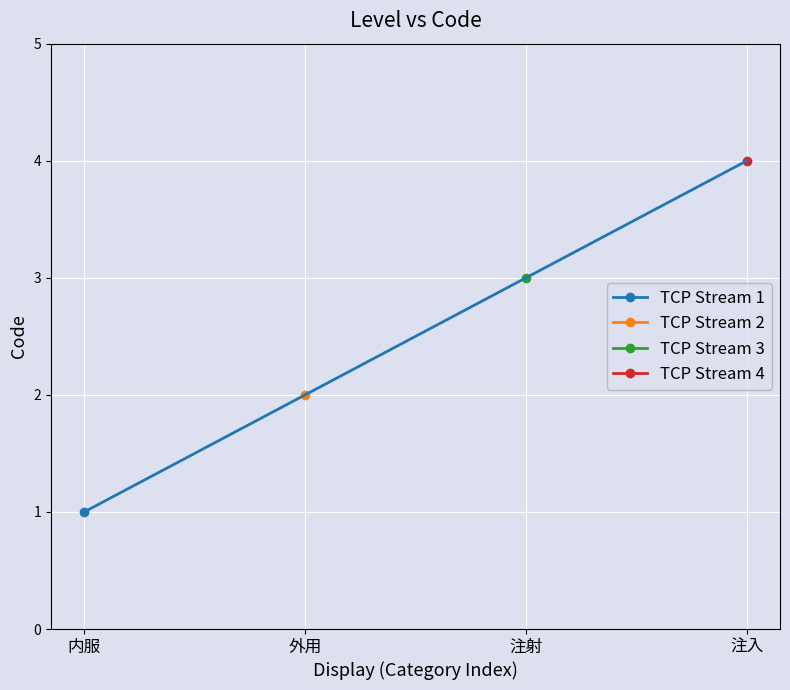

Between 内服 and 注射, which is larger?

注射